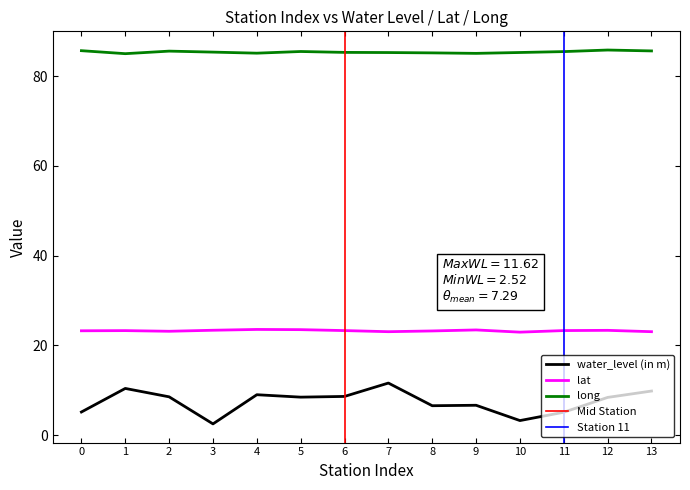

The value of water_level (in m) at 0 is 5.2. True or false?

True